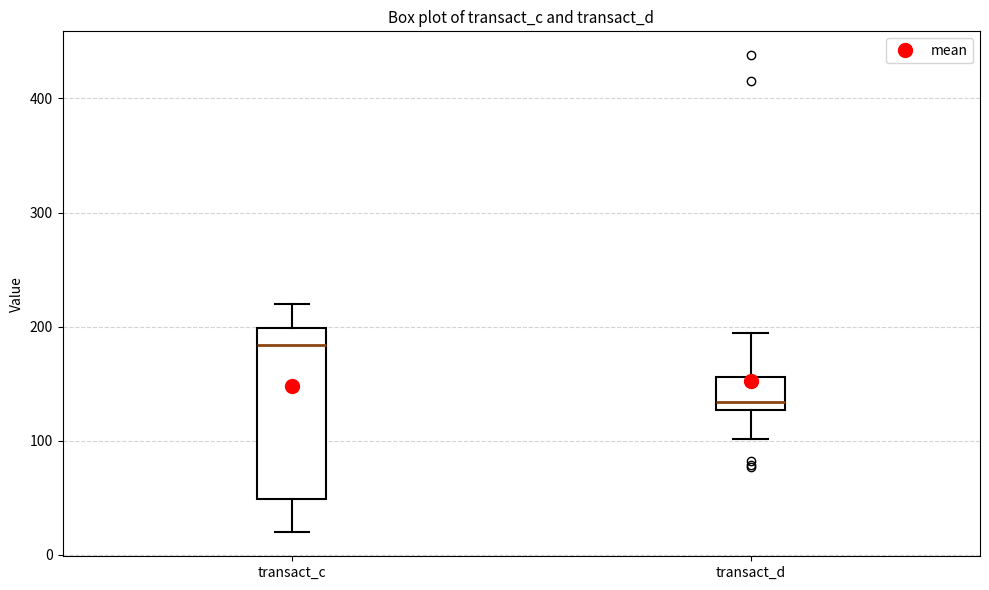

Which box has the lowest median line?

transact_d